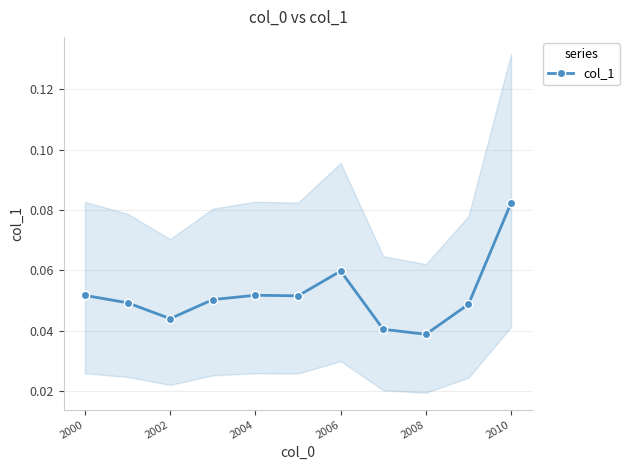

How many col_1 values are between 0 and 1?

11